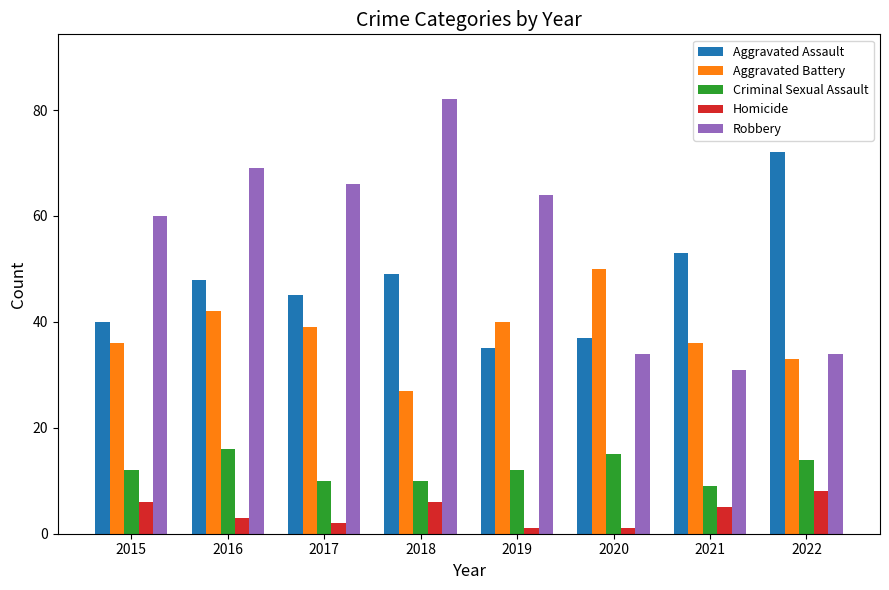

What is the greatest value displayed?

82